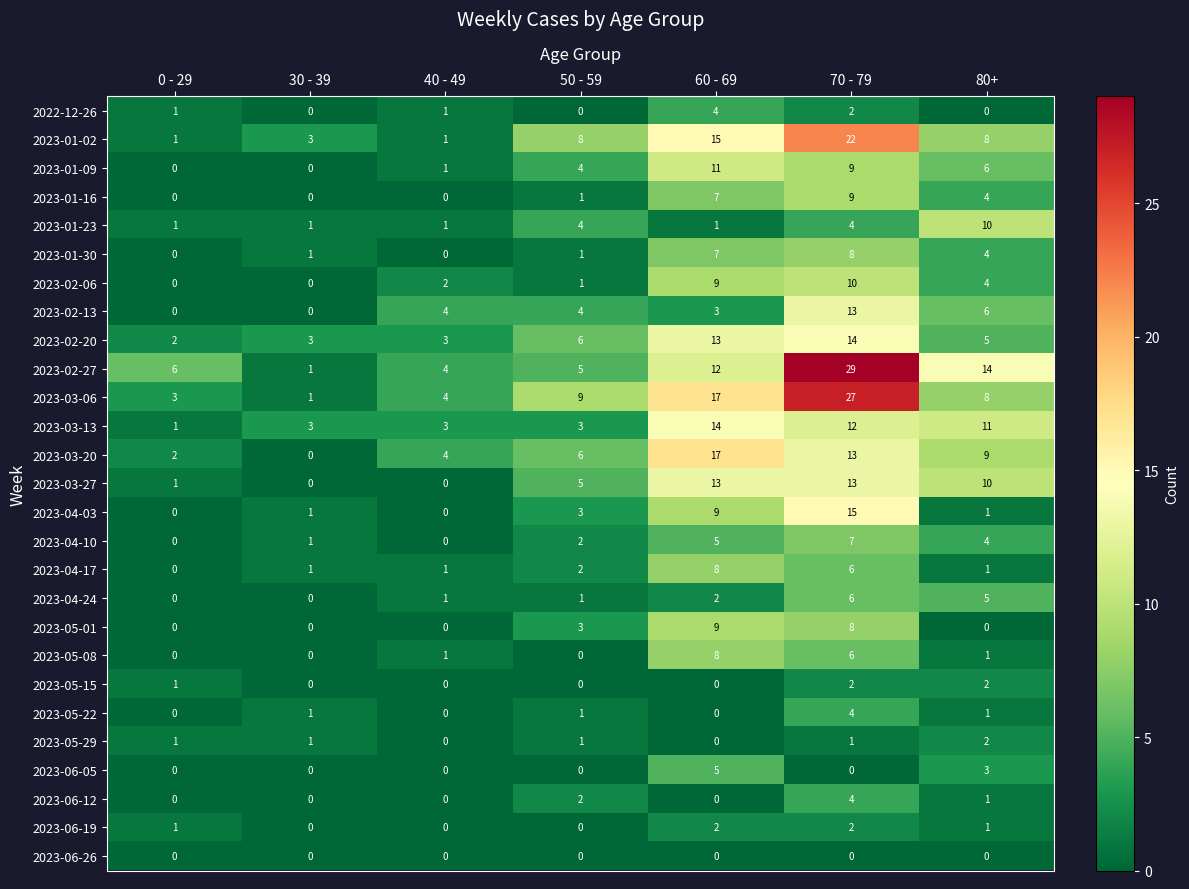

Which series has the largest range (max minus min)?

2023-02-27